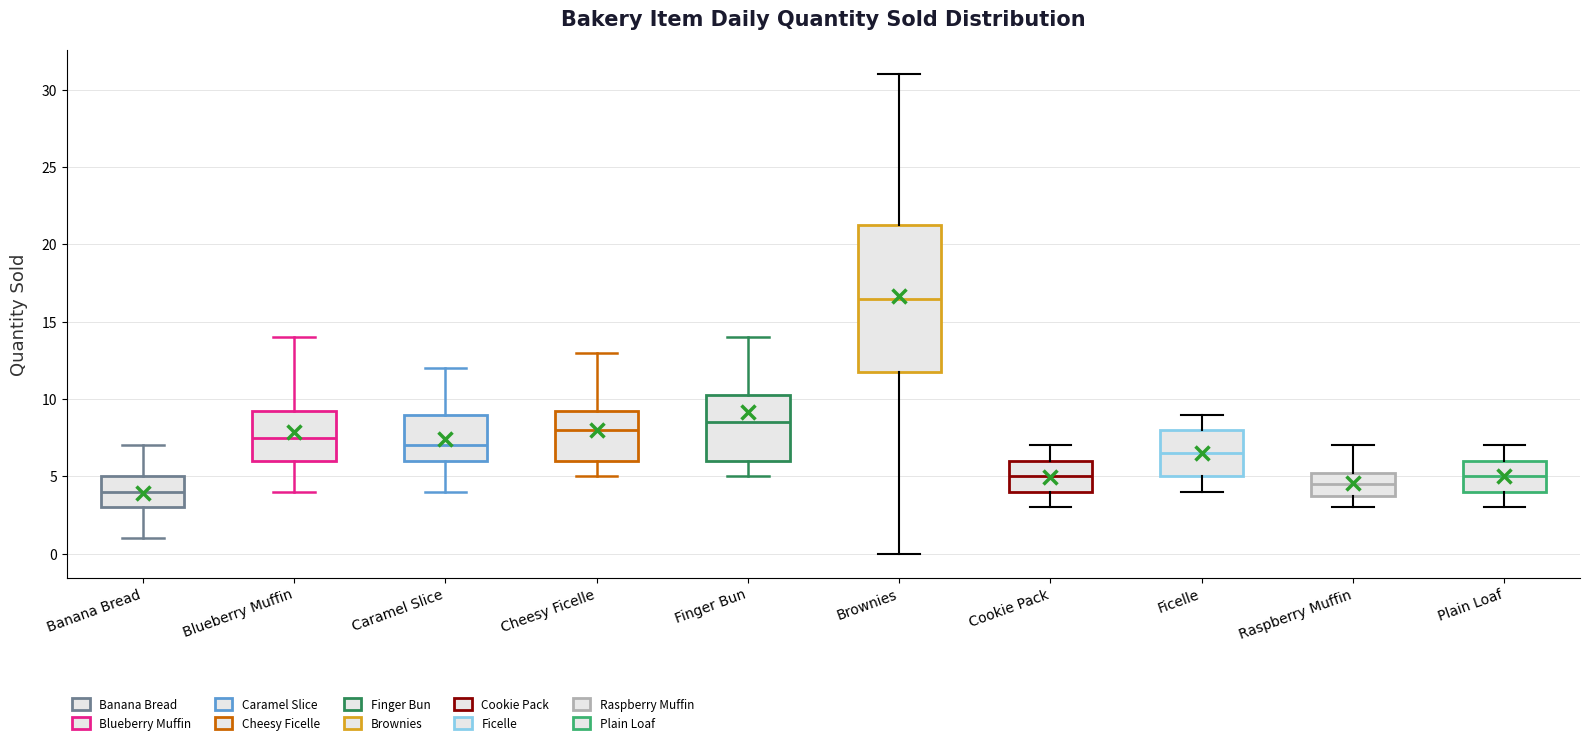

Comparing the boxes themselves (not the whiskers), which one is the tallest?

Brownies